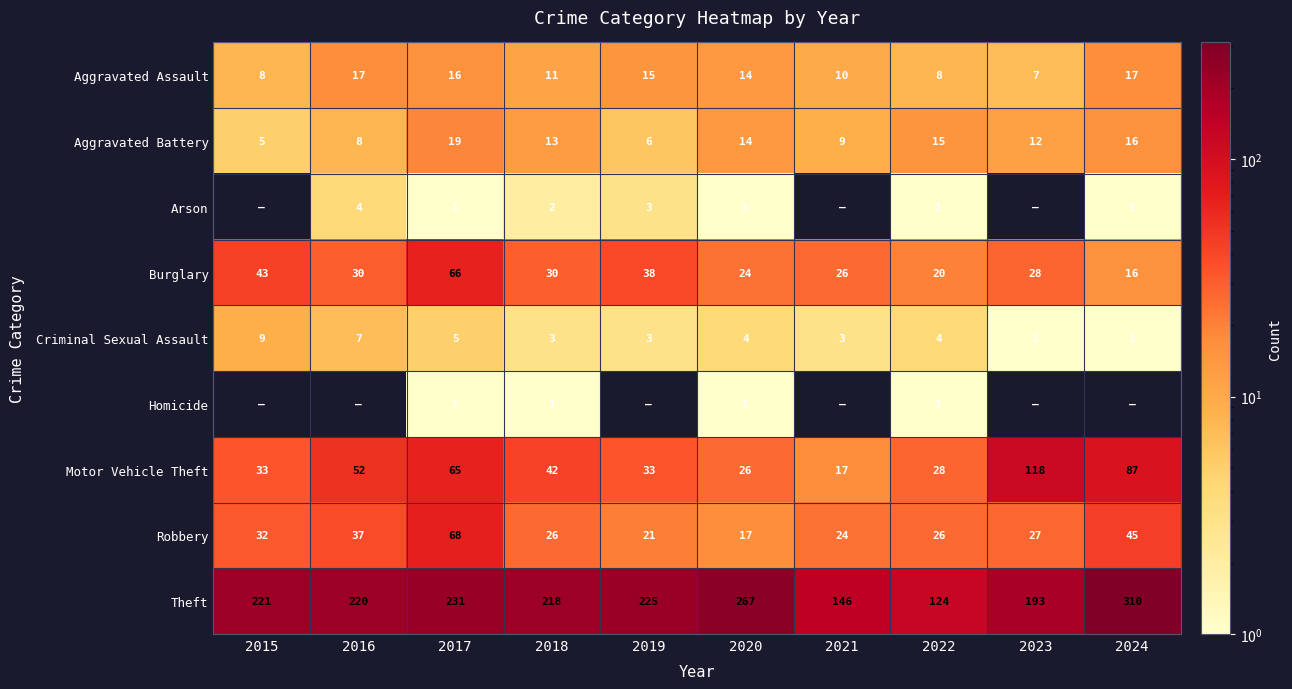

Which category has the highest value in the Aggravated Battery series?

2017